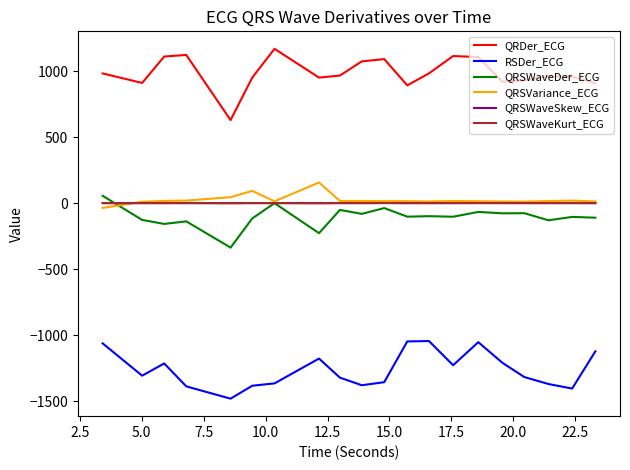

What is the difference between the second highest and minimum values in the QRSVariance_ECG series?

129.1